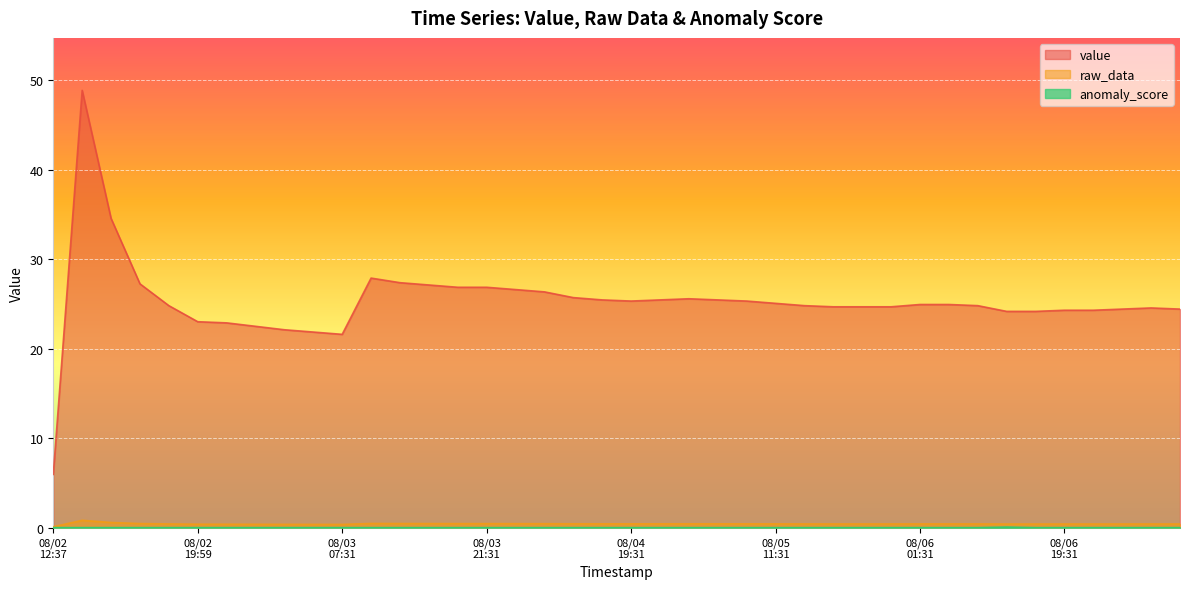

At which category does anomaly_score reach its first local peak?

33